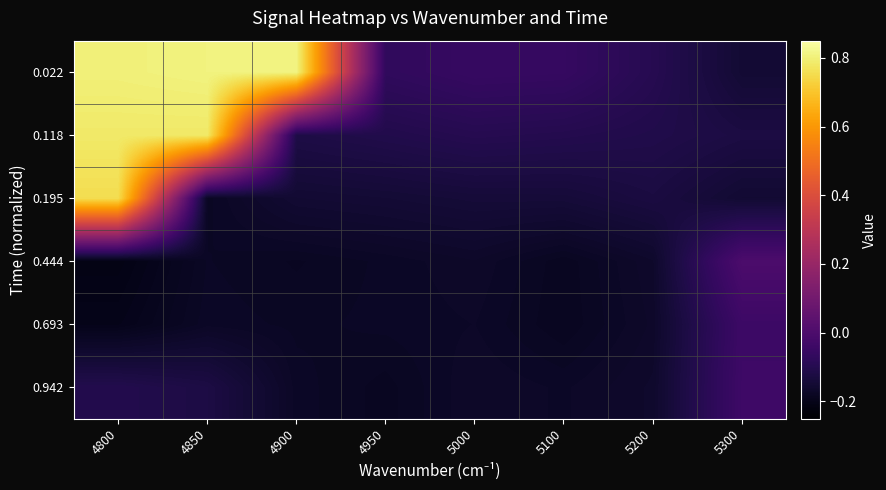

What is the difference between the highest and lowest values at 4800?

1.0